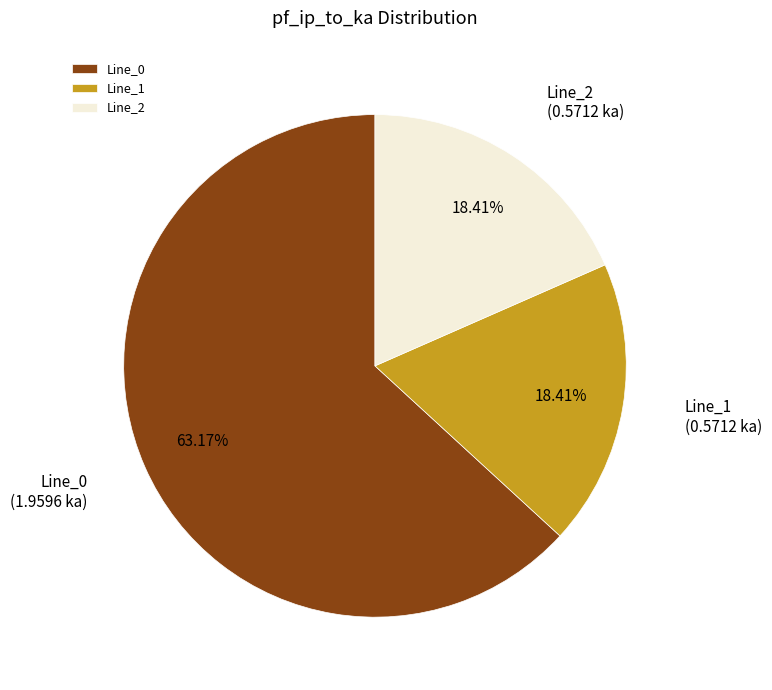

Is it true that Line_0 is 63% of the pie?

True